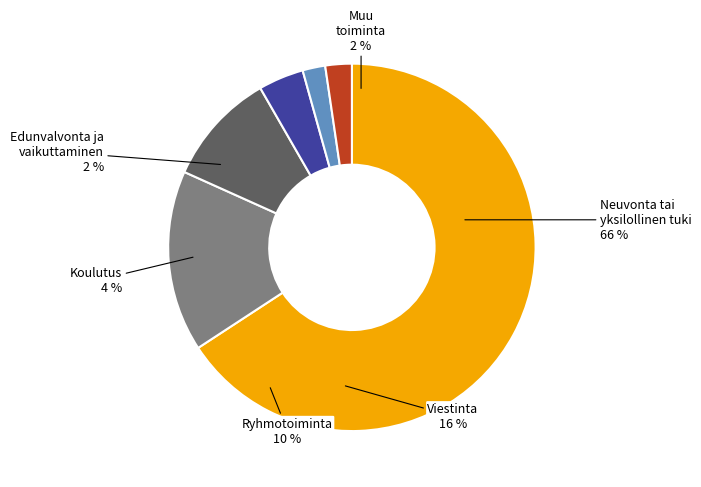

The s1 slice represents 2% of the pie. True or false?

False